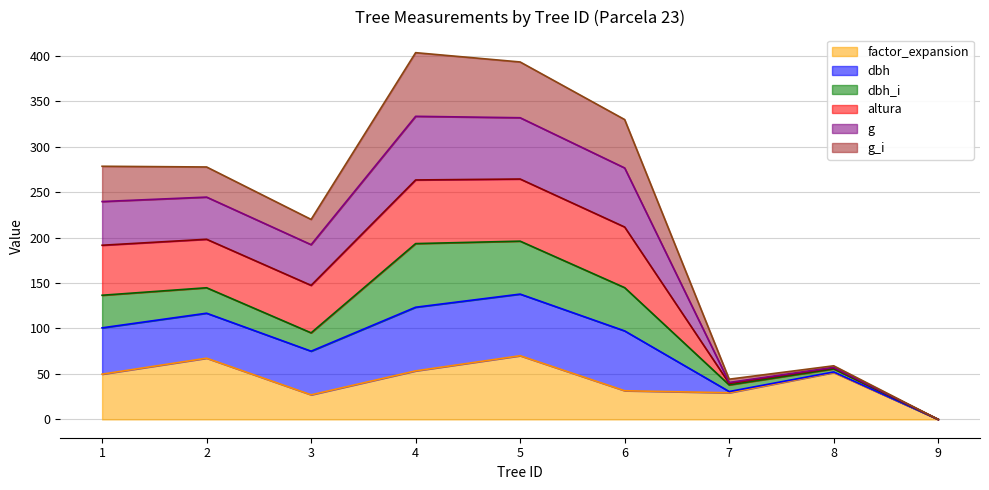

Which series has the largest total across all categories?

dbh